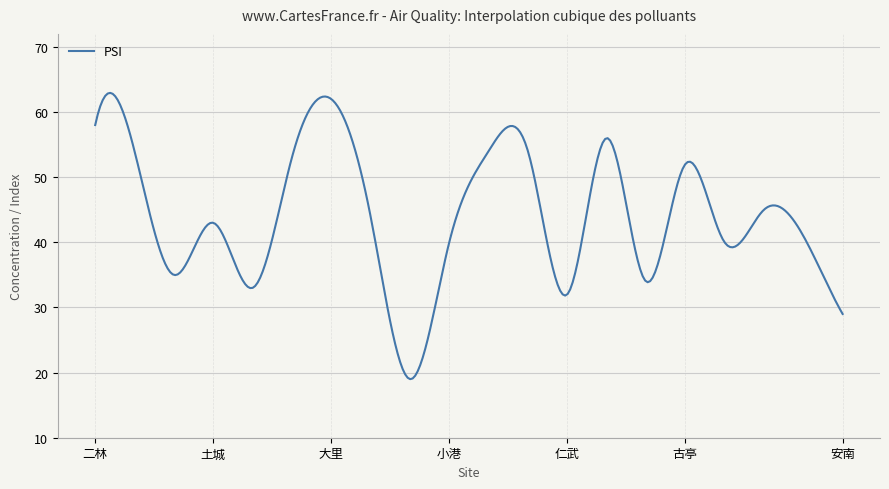

What is the greatest value displayed?

62.9